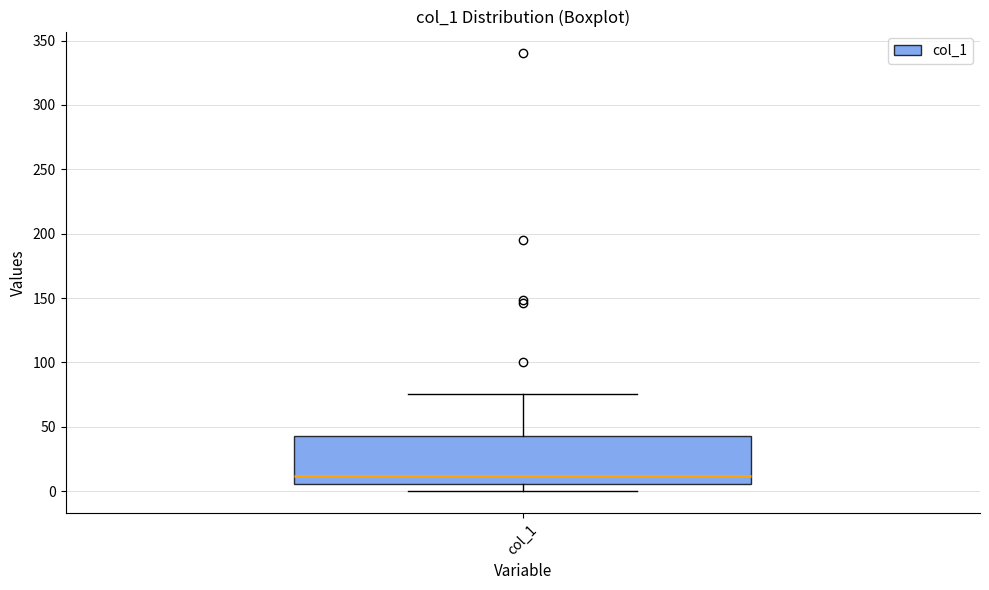

Where does the median line of the box for col_1 sit on the y-axis? The values are not printed on the chart, so give them approximately, as read against the axis.

10